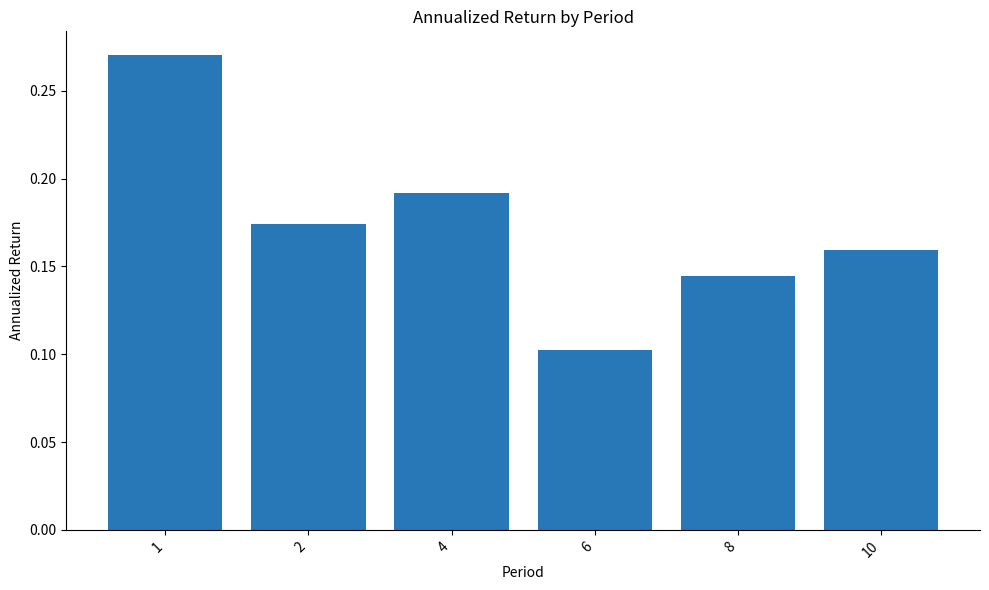

What is the sum of the values at 1 and 2?

0.4